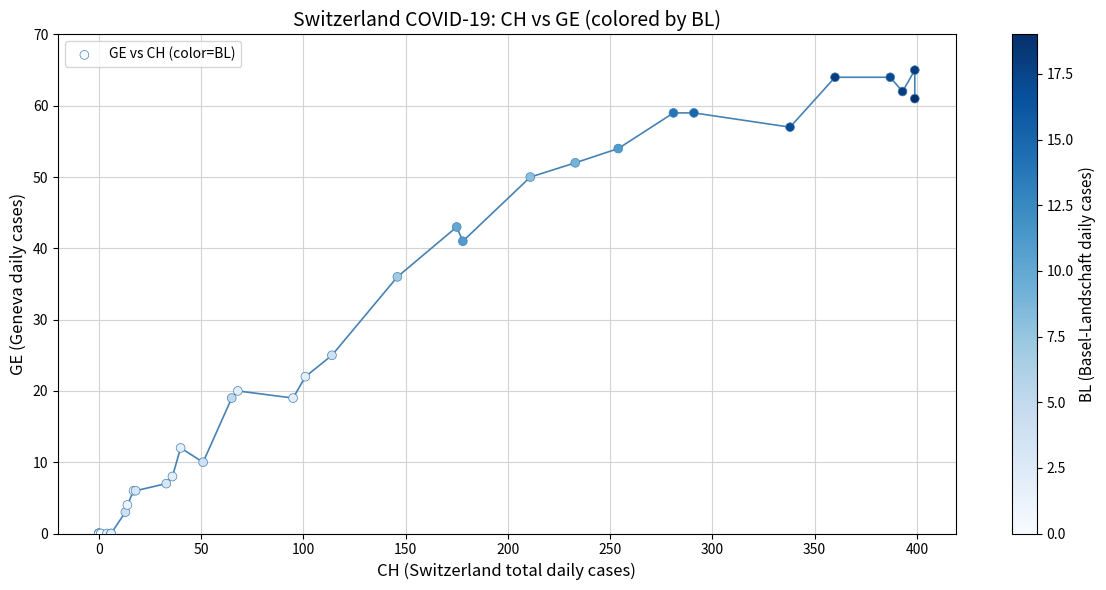

What Y value in the scatter plot is closest to 32?

36